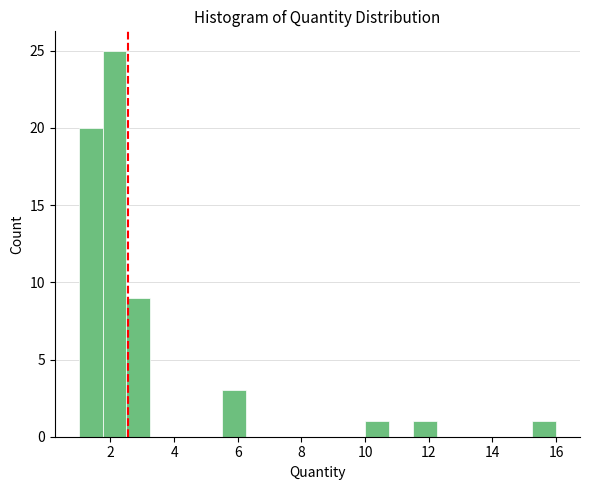

Around what value on the x-axis is the tallest bar? Give the approximate position of its centre, as read against the axis.

2.2